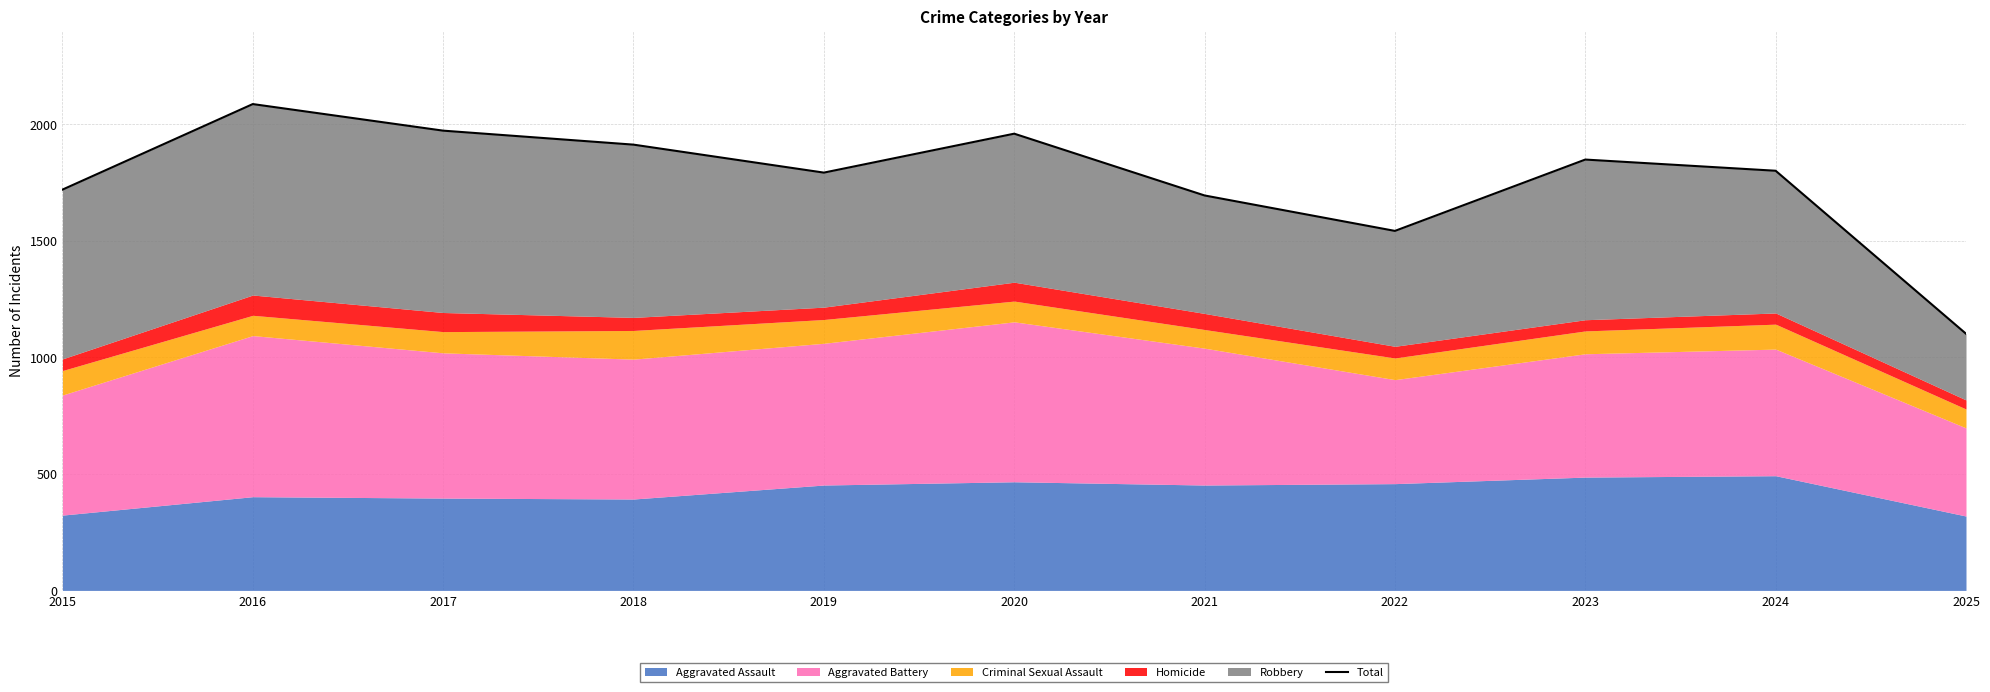

What is the difference between the values at 2025 and 2019?

691